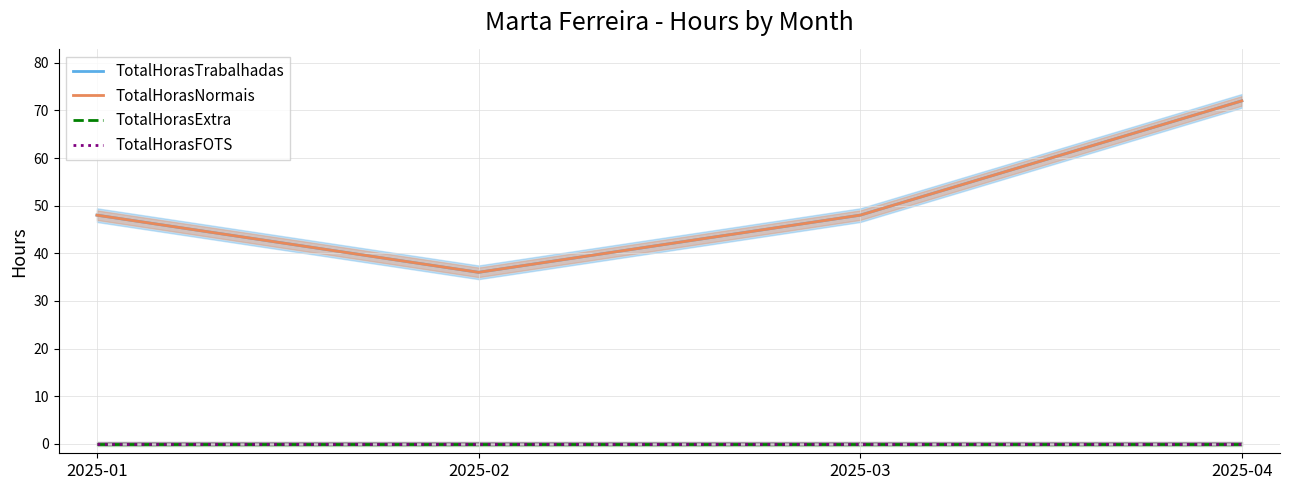

At how many categories does at least one series exceed 31?

4